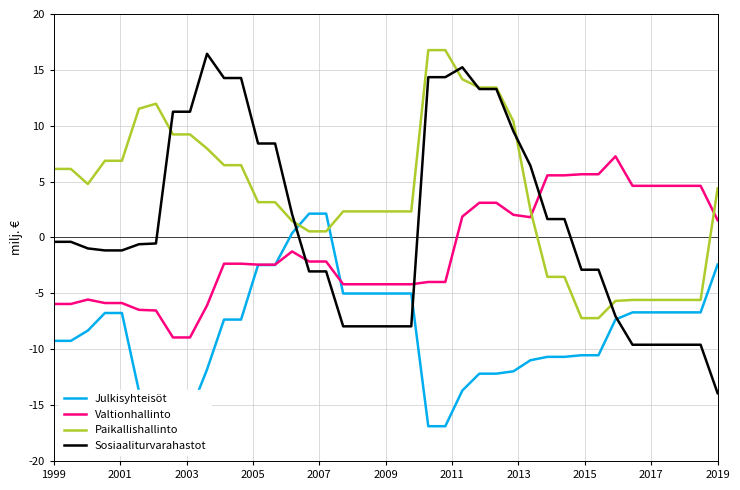

After their last crossing, which series has the higher values: Valtionhallinto or Julkisyhteisöt?

Valtionhallinto